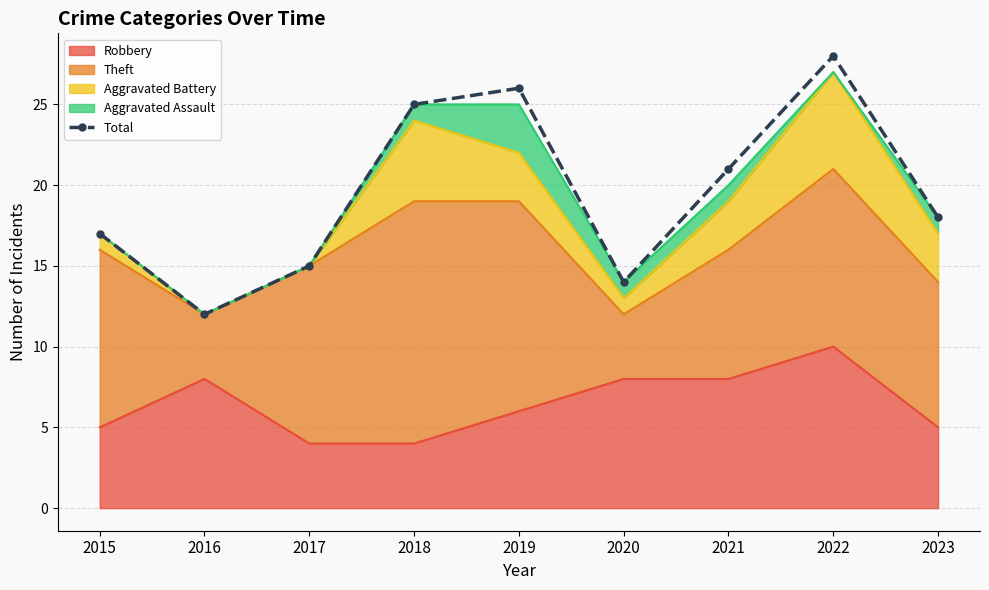

True or false: there are more than 2 points higher than both neighbors.

False